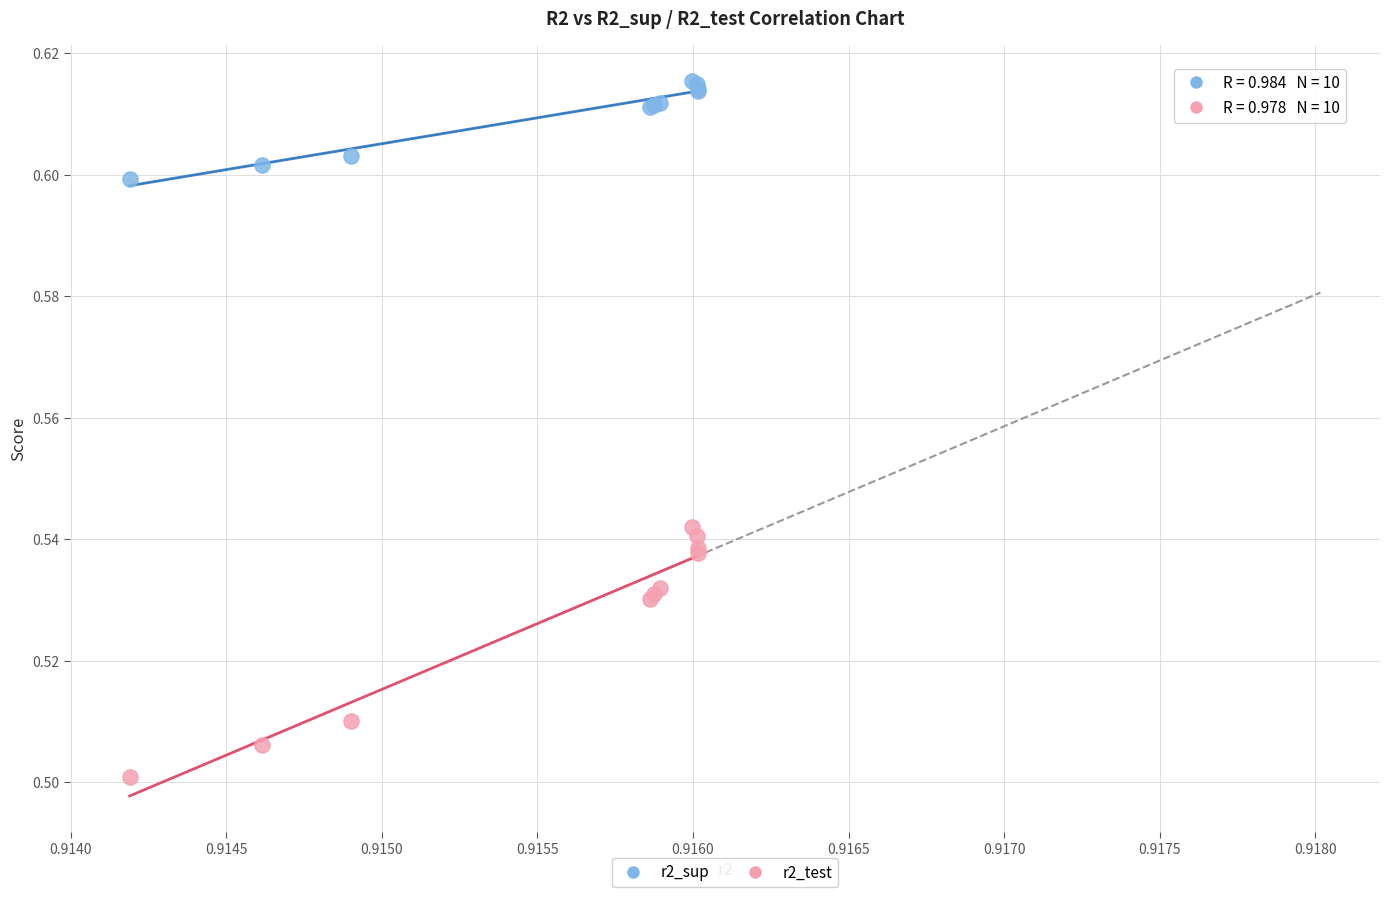

What are all the series names shown in the legend?

r2_sup, r2_test